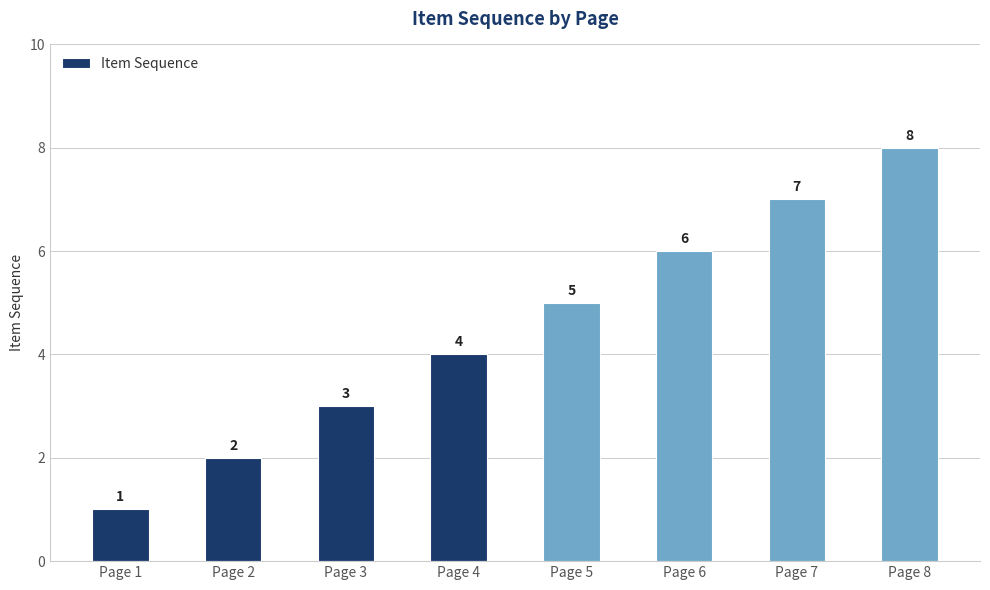

Count the values in the range 3 to 7.

5